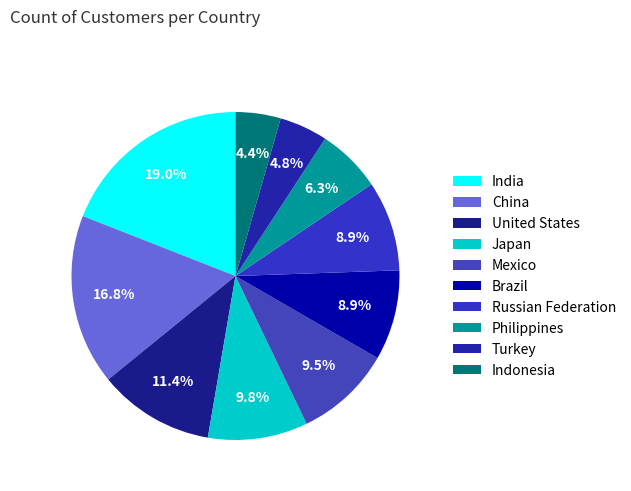

To the nearest percent, what portion does Russian Federation represent?

9%